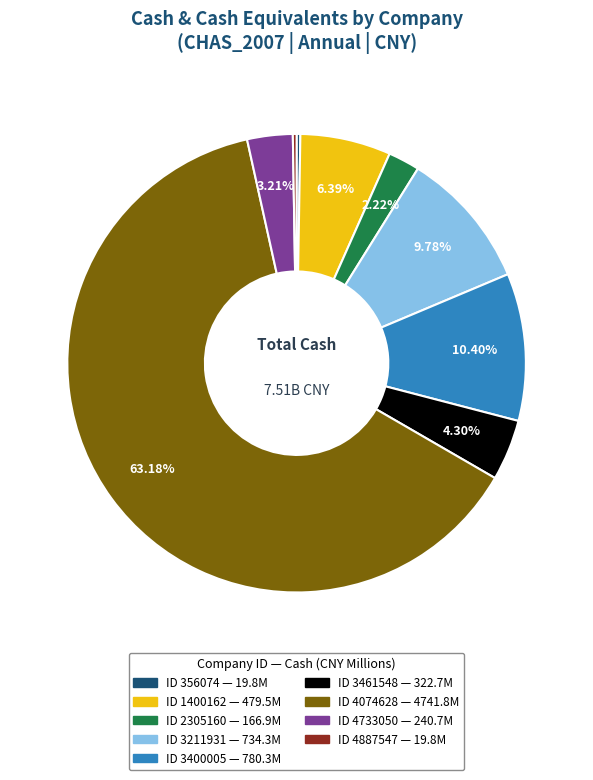

Is there any slice that represents more than half of the pie?

Yes